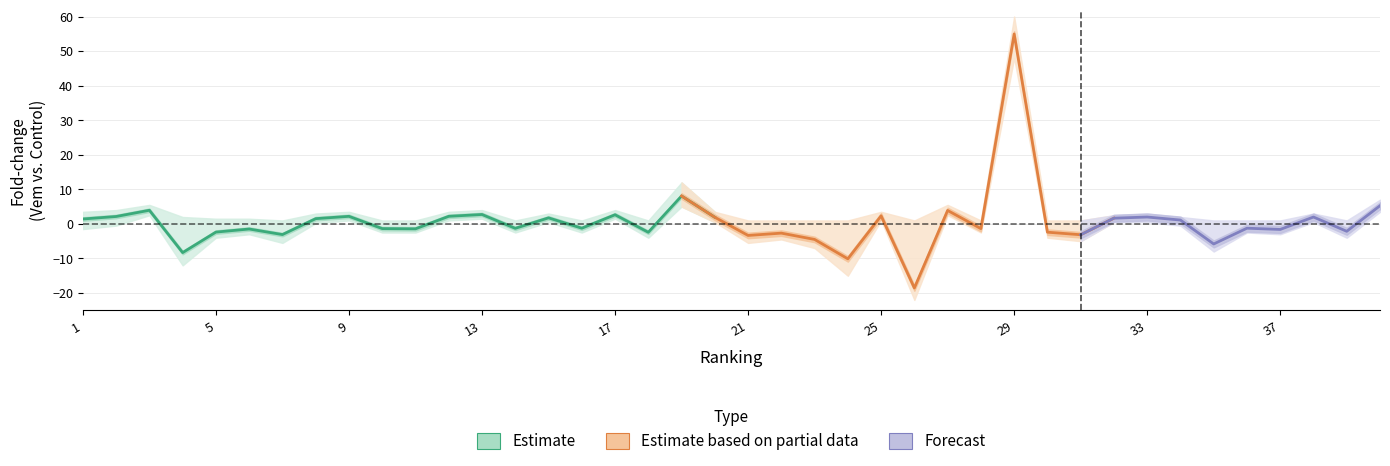

At how many categories does at least one series exceed 7?

2